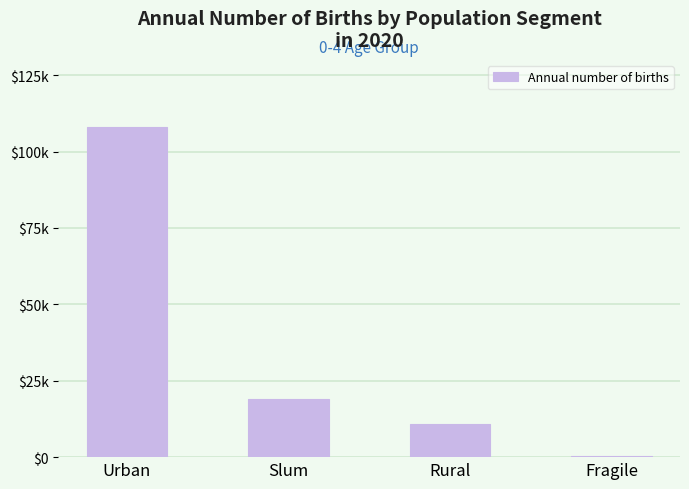

List the labels in order of value, largest first.

Urban, Slum, Rural, Fragile